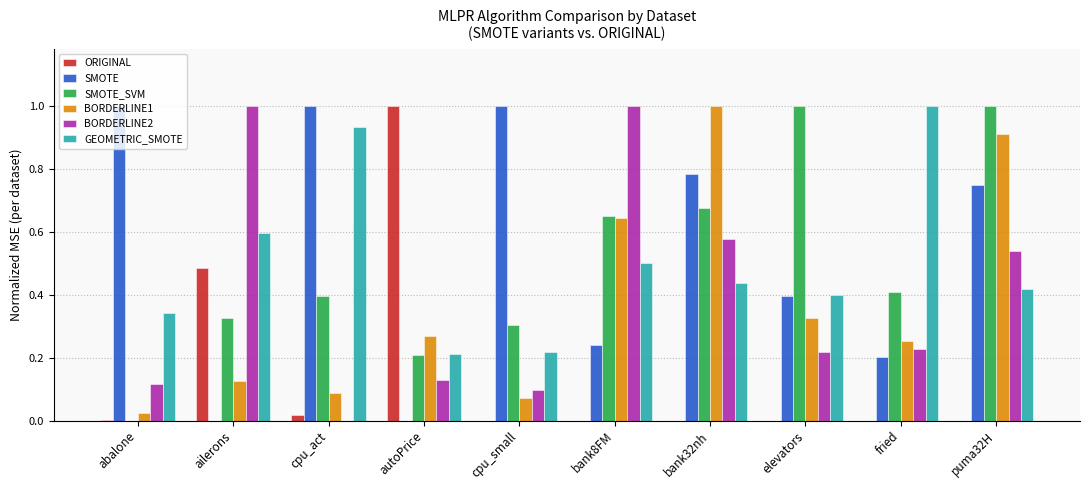

True or false: ORIGINAL has a value of 0.0 at cpu_small.

True